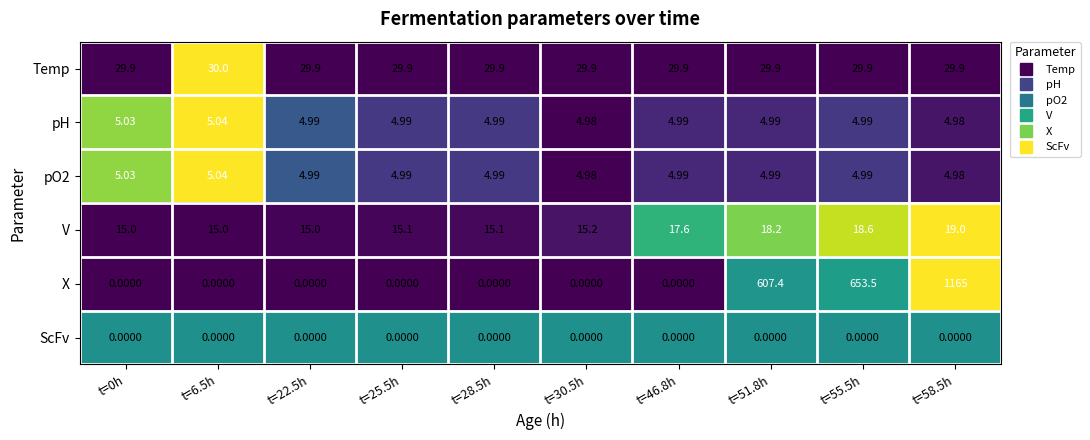

Which series changed the most between t=0h and t=46.8h?

V